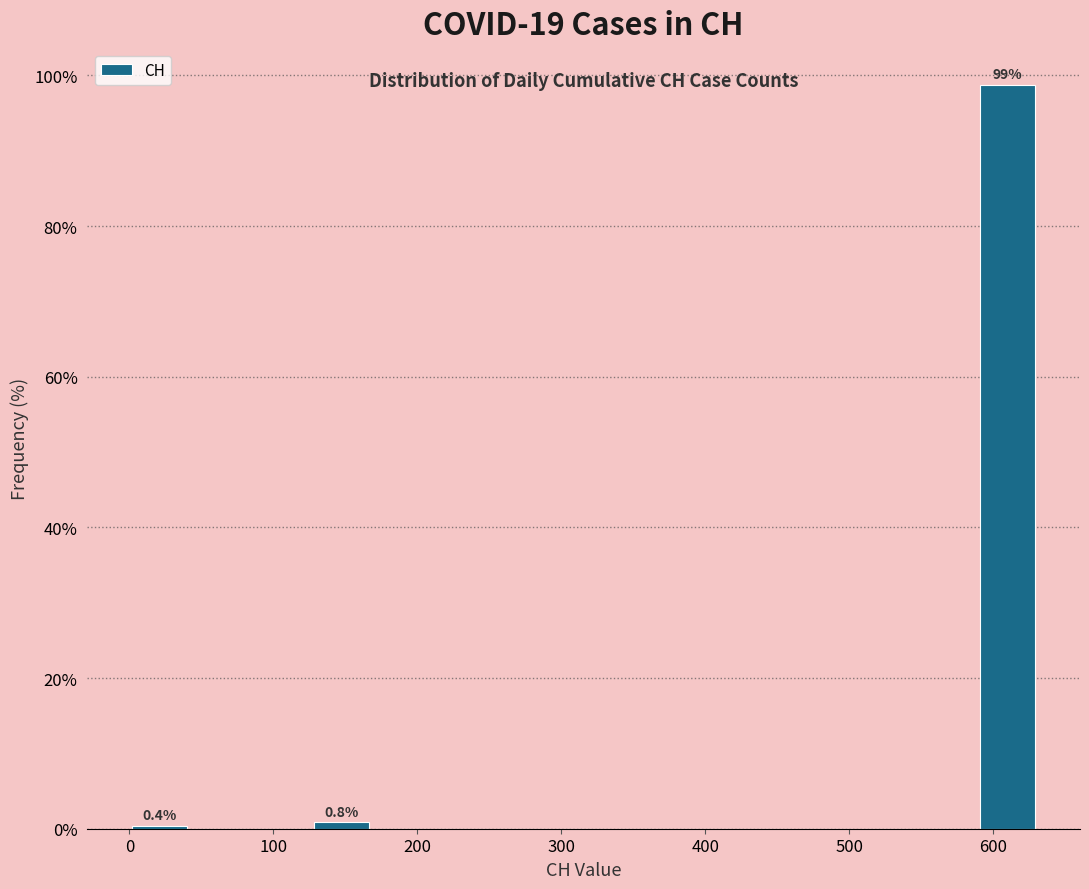

Which range on the x-axis has the tallest bar?

590 to 630